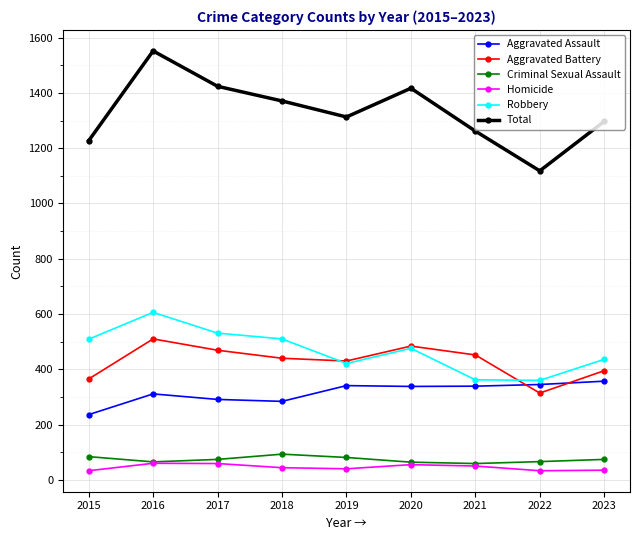

True or false: Aggravated Battery has more than 1 points higher than both neighbors.

True